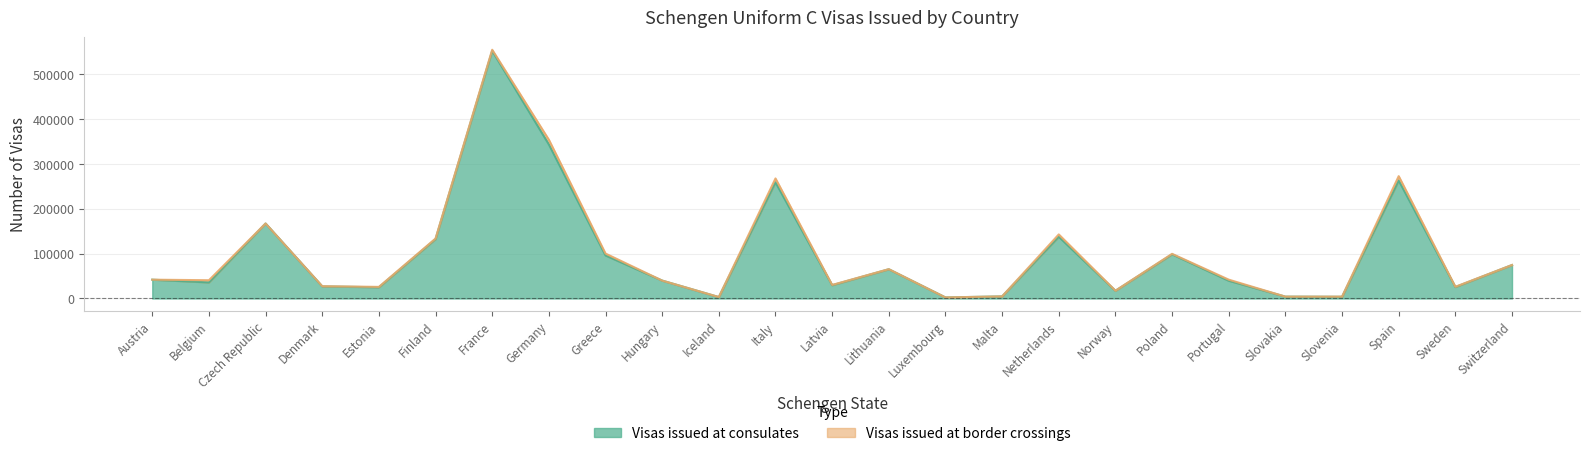

What is the maximum value shown in the chart?

552393